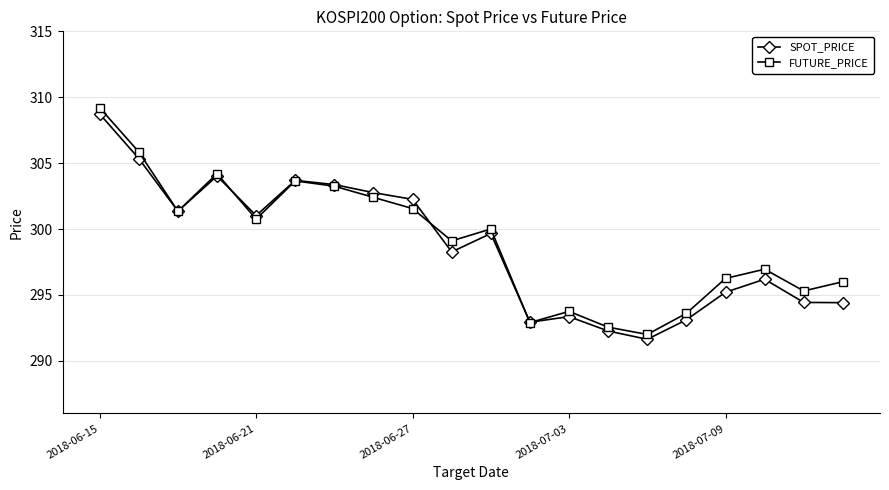

True or false: FUTURE_PRICE has more than 1 interior local peaks.

True